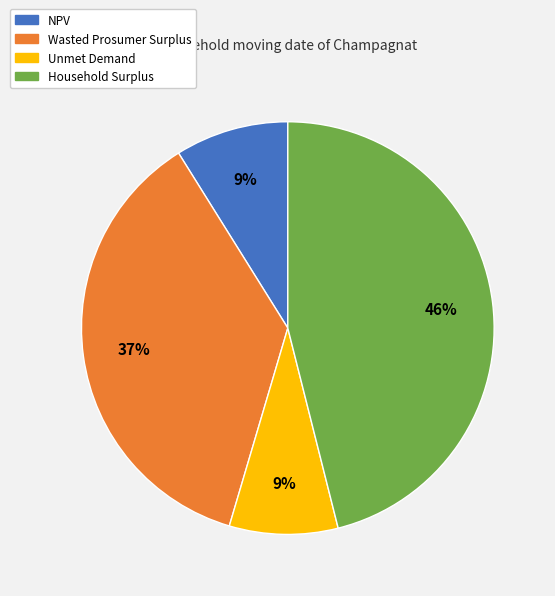

Do Unmet Demand and Wasted Prosumer Surplus together represent more than half of the pie?

No